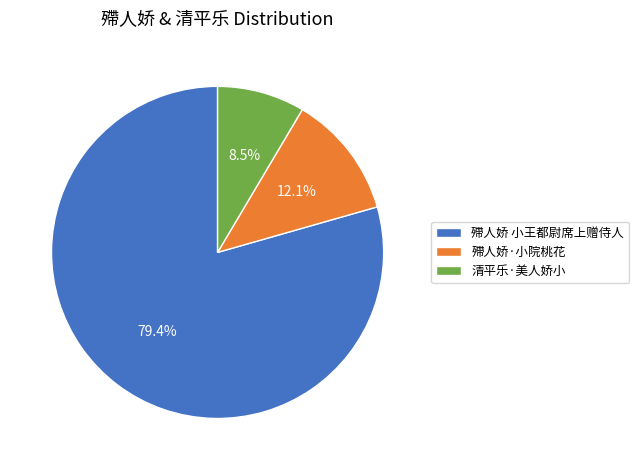

To the nearest percent, what is the difference between the largest and smallest slice percentages?

71%